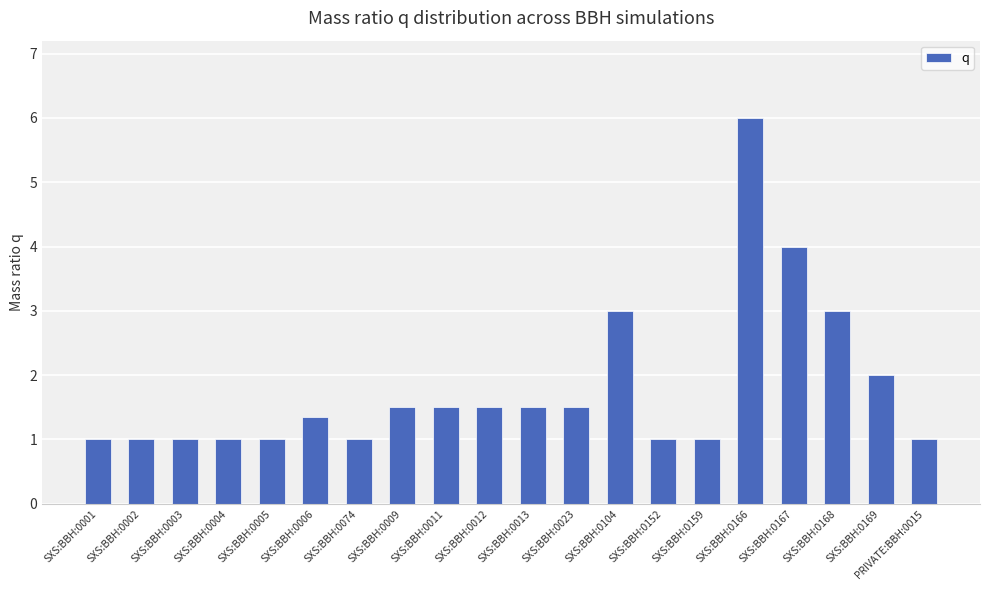

How many categories are shown in the chart?

20